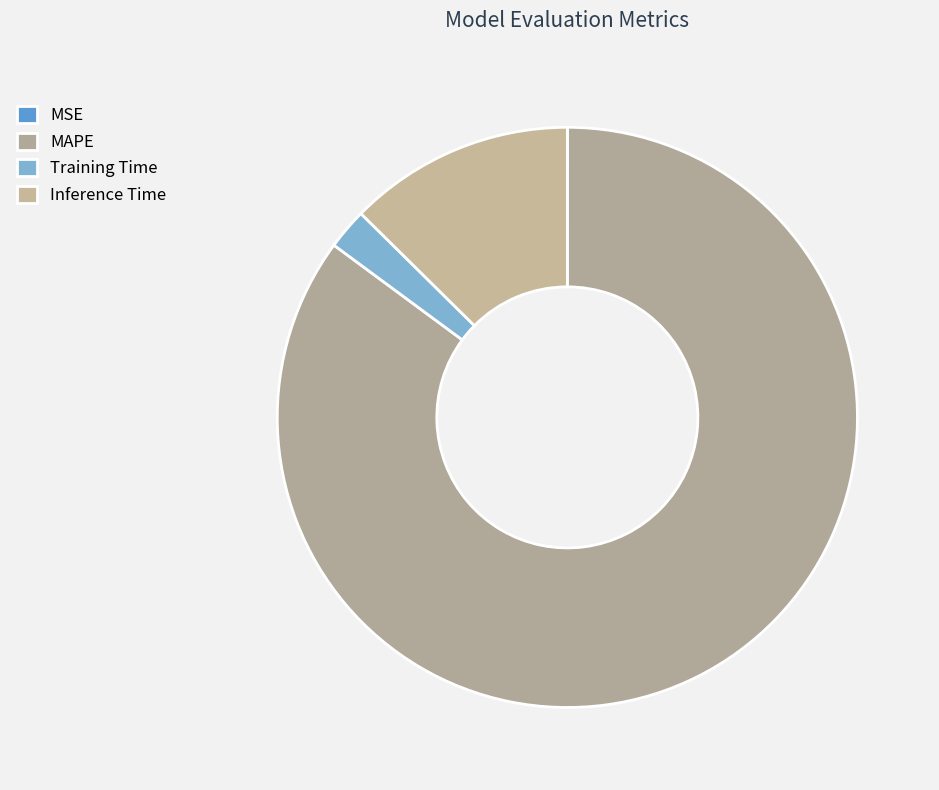

What is the change in value from MSE to Training Time?

+0.2